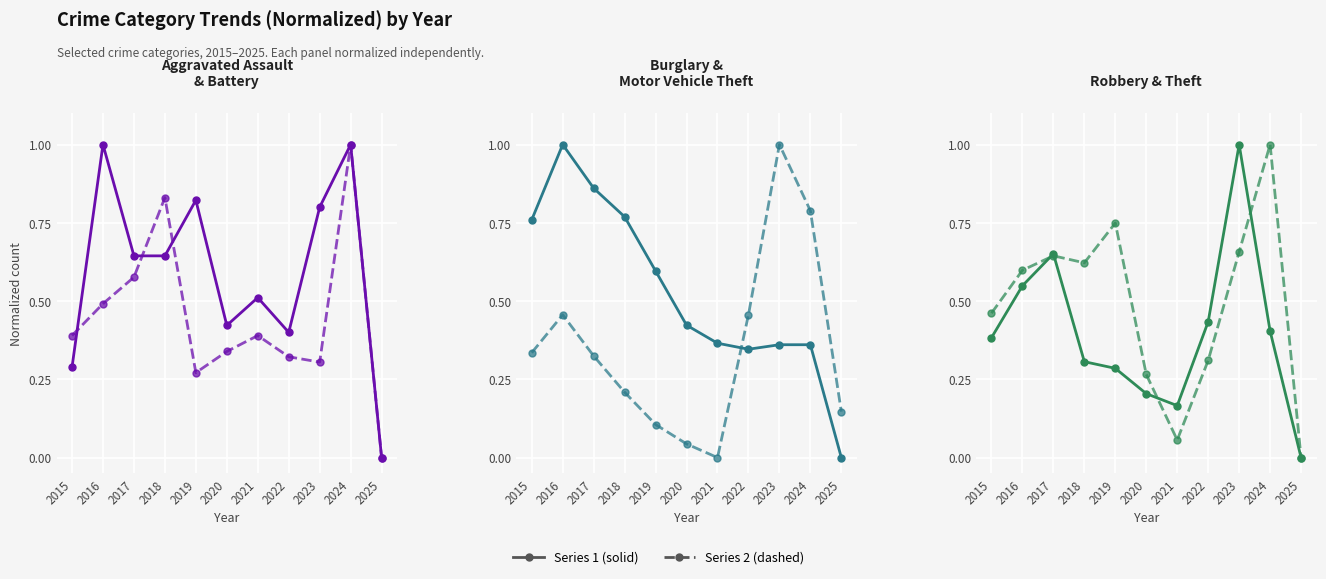

At which category is the sum across all series the highest?

2024